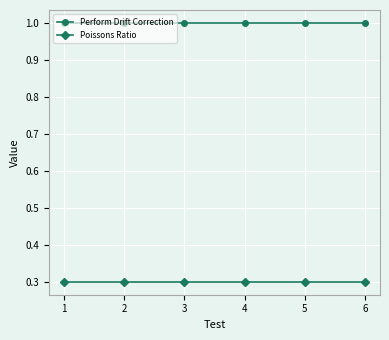

What is the highest value of the Poissons Ratio series?

0.3